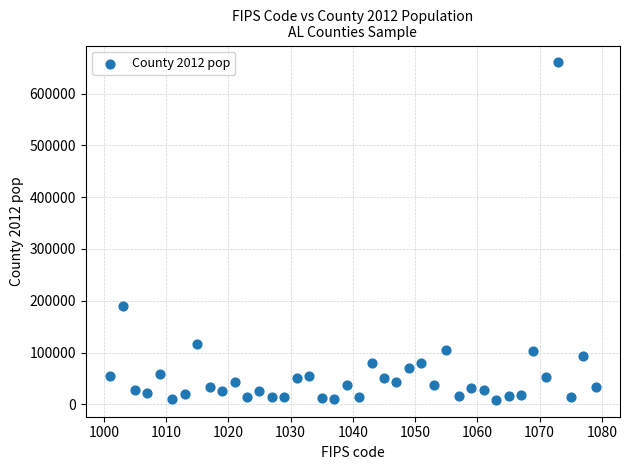

What is the range of Y values (max minus min)?

651133